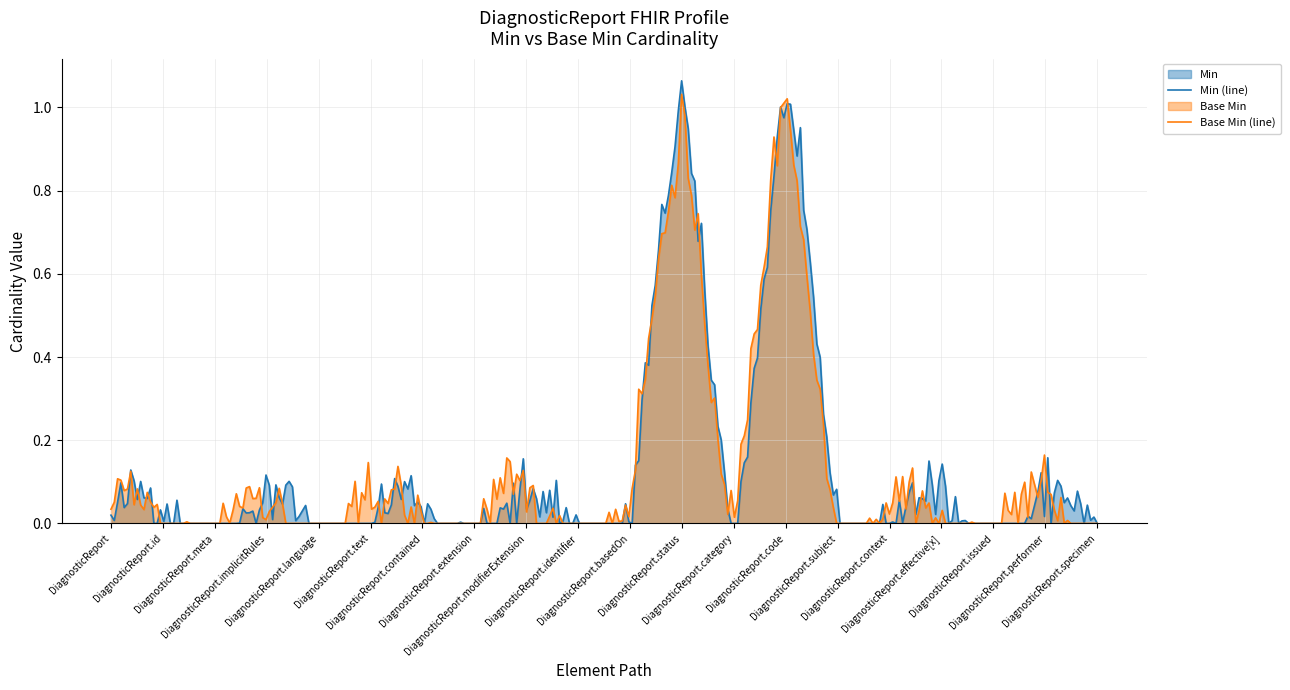

Is it true that Min equals 0 at DiagnosticReport.text?

True